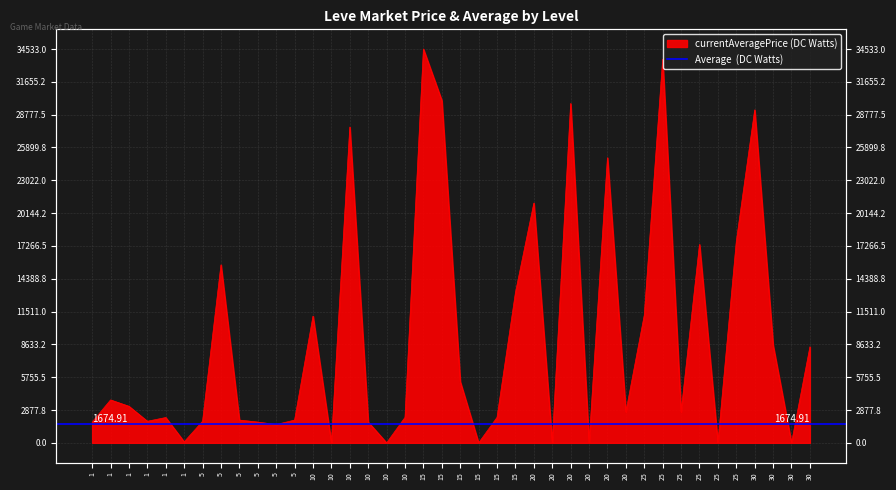

Which has a higher value, 25 or 1?

25